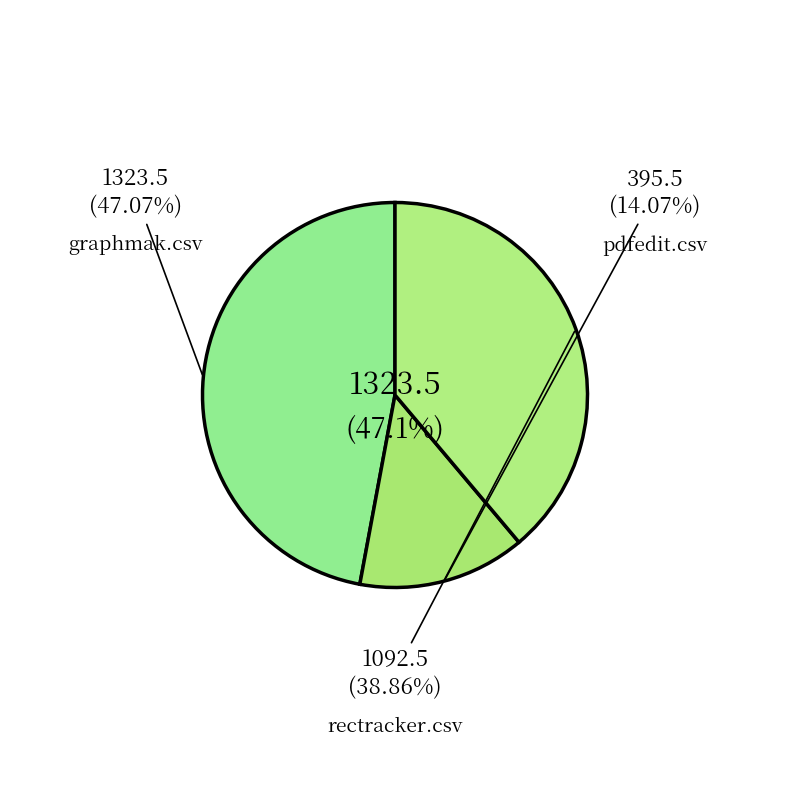

Does any single category account for the majority?

No